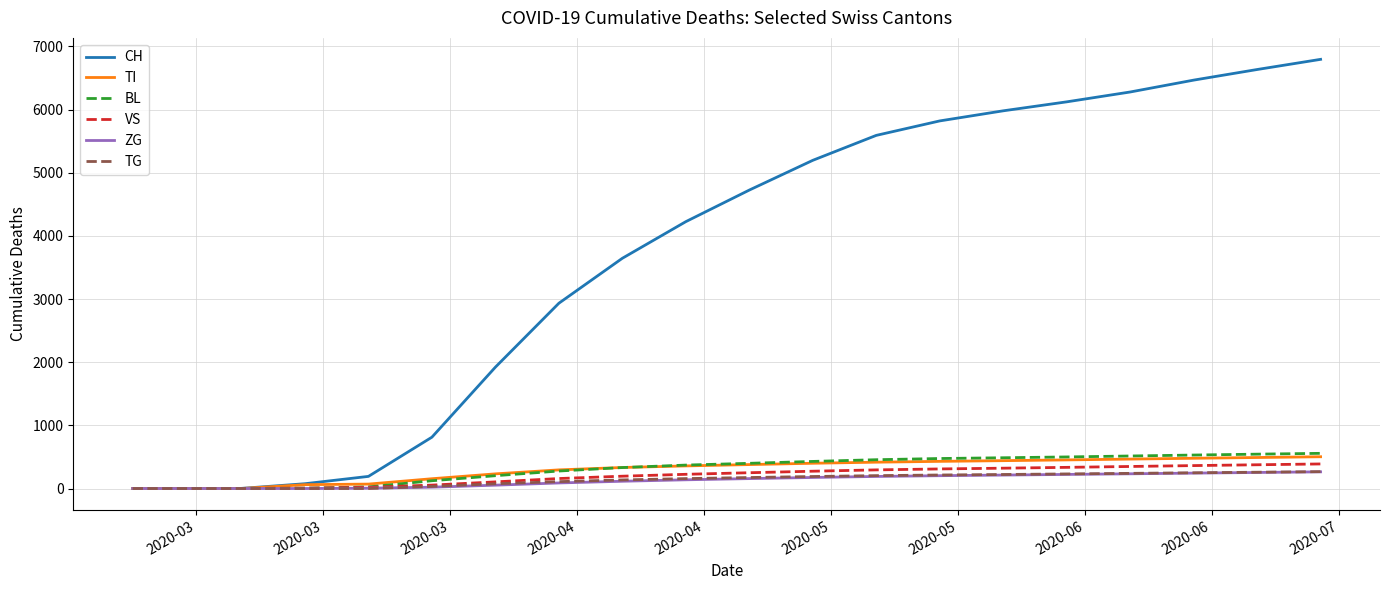

Which series has the largest total across all categories?

CH